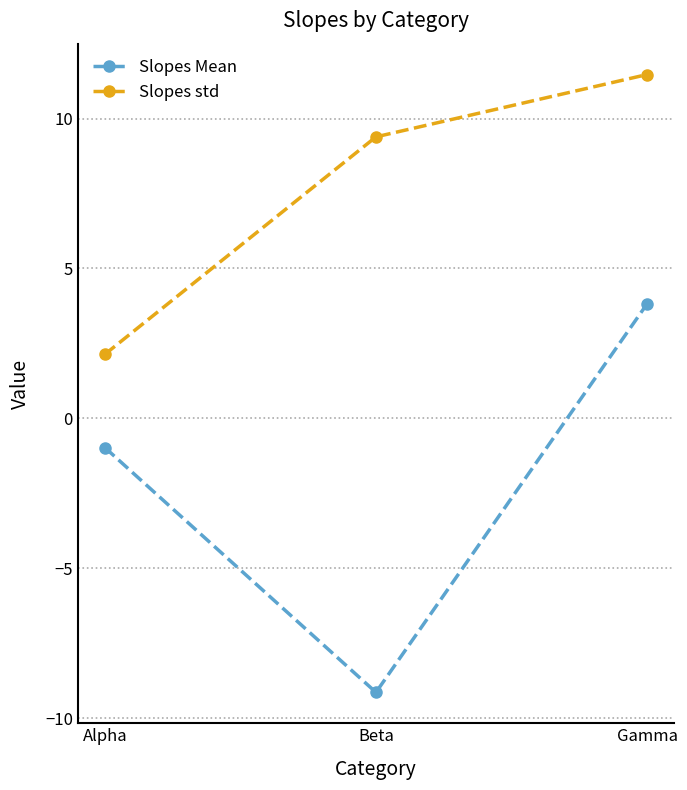

How many lines are shown in the chart?

2